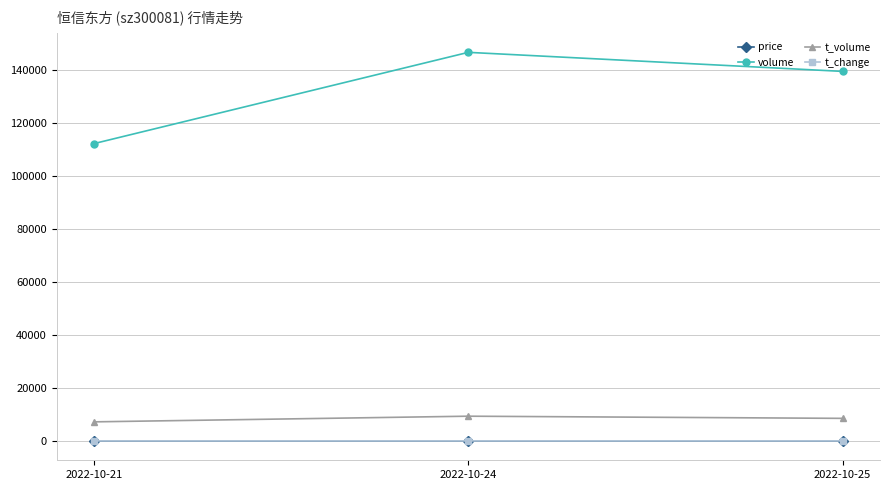

The value of volume at 2022-10-24 is 75232.1. True or false?

False